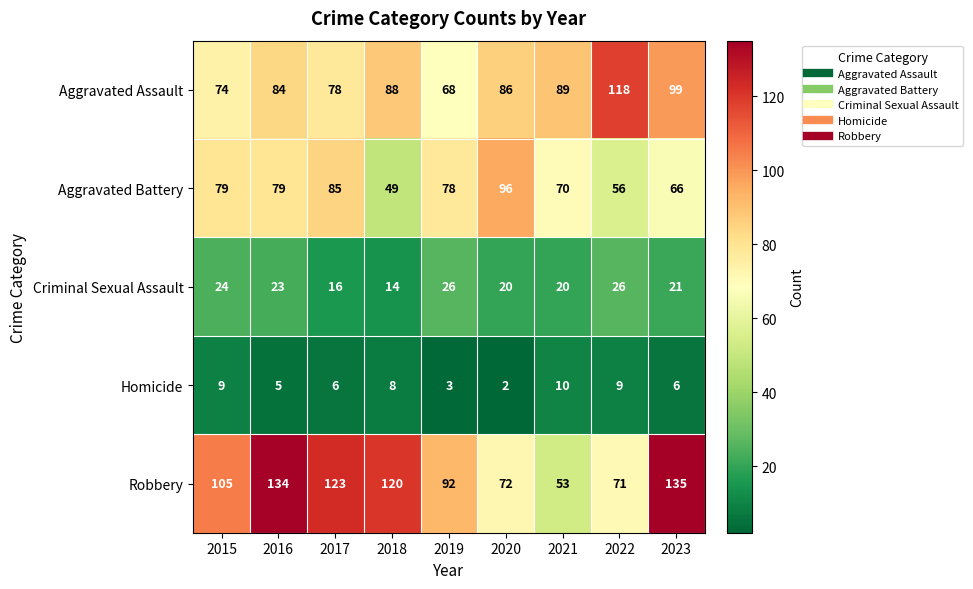

Which series has the largest total across all categories?

Robbery